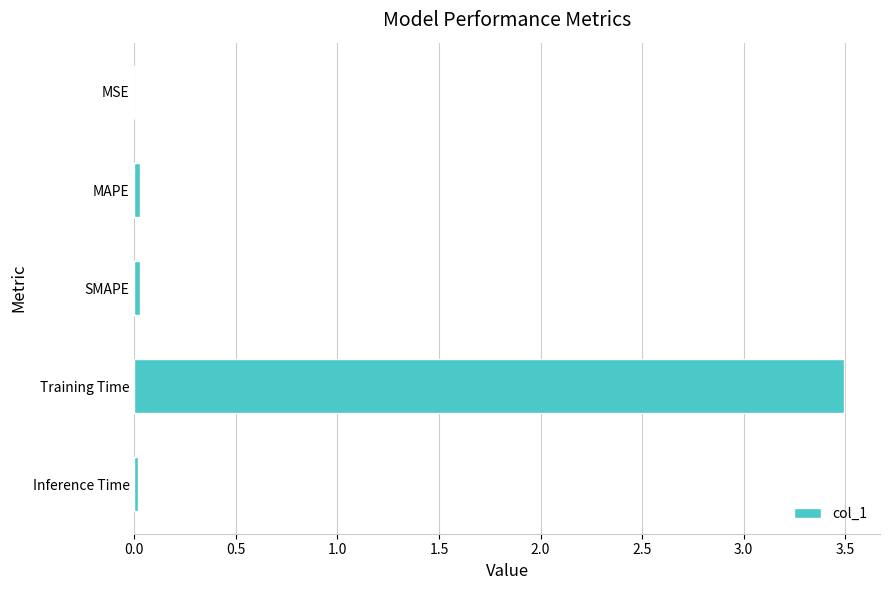

At which category does the chart reach its peak across all series?

Training Time